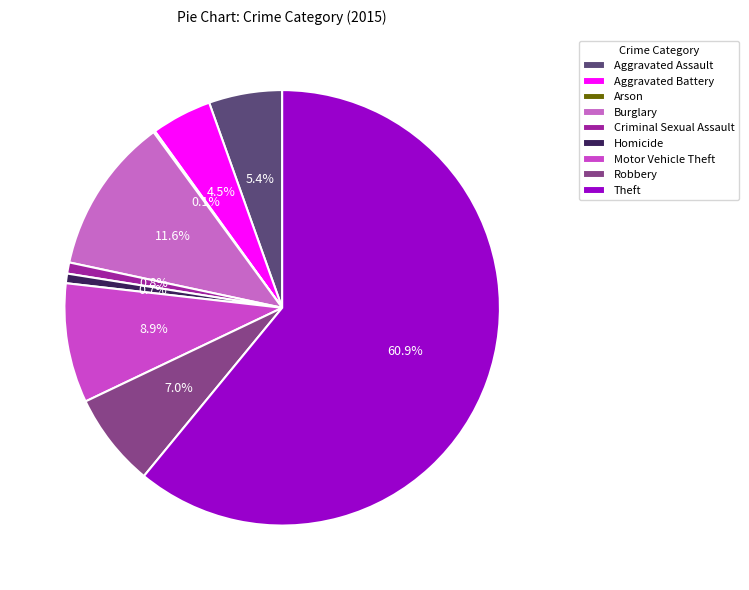

Rank the categories by value from highest to lowest.

Theft, Burglary, Motor Vehicle Theft, Robbery, Aggravated Assault, Aggravated Battery, Criminal Sexual Assault, Homicide, Arson